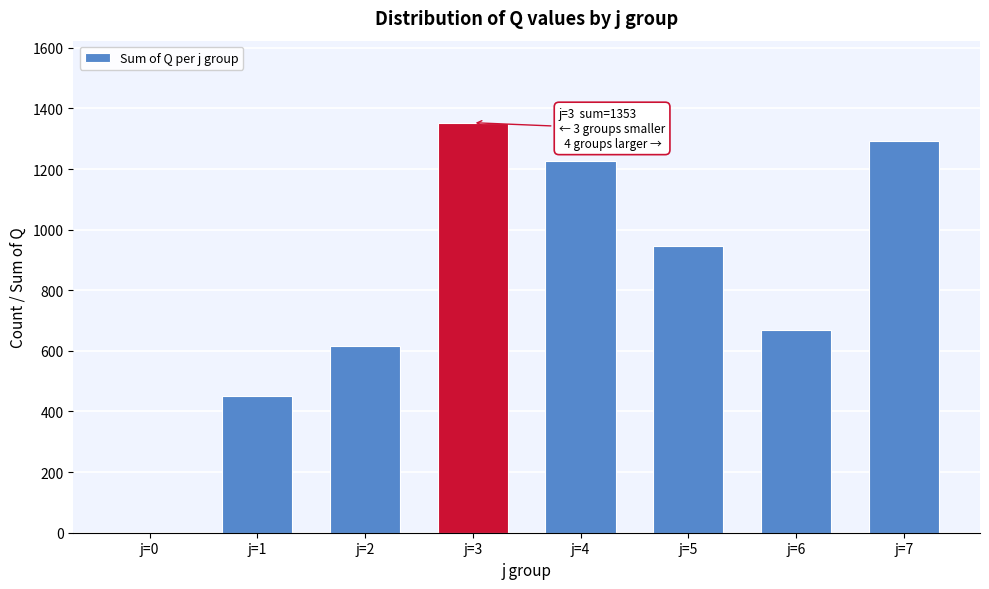

Reading left to right, list all the values displayed in this chart.

j=0=0	j=1=450	j=2=617	j=3=1353	j=4=1225	j=5=945	j=6=668	j=7=1292